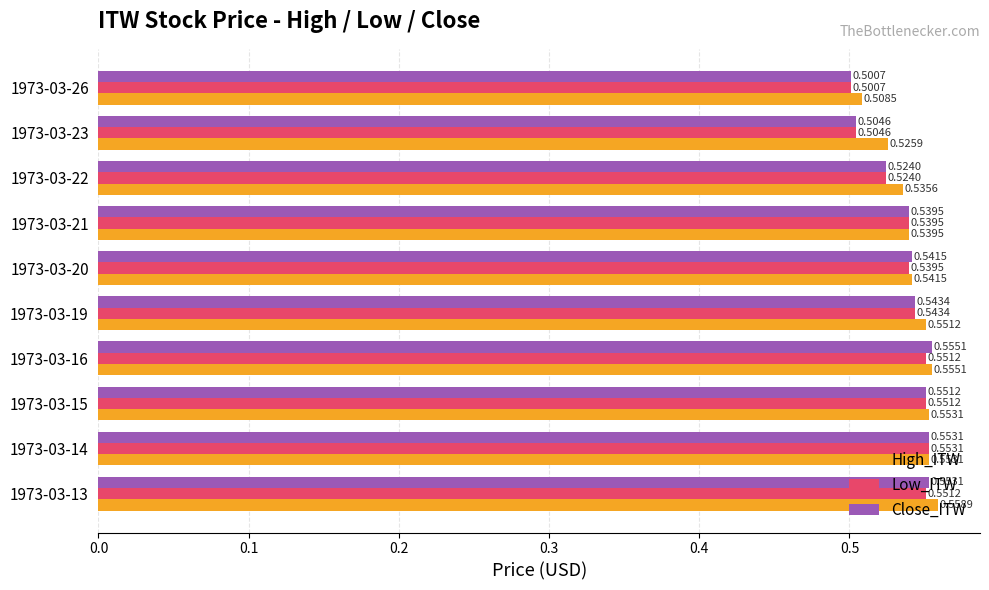

What are all the series names shown in the legend?

High_ITW, Low_ITW, Close_ITW